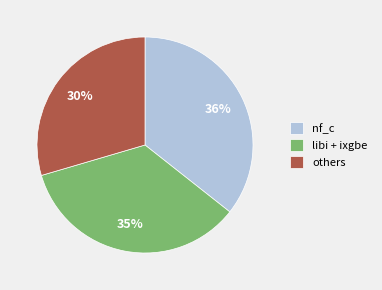

To the nearest percent, what percentage of the pie is nf_c?

36%